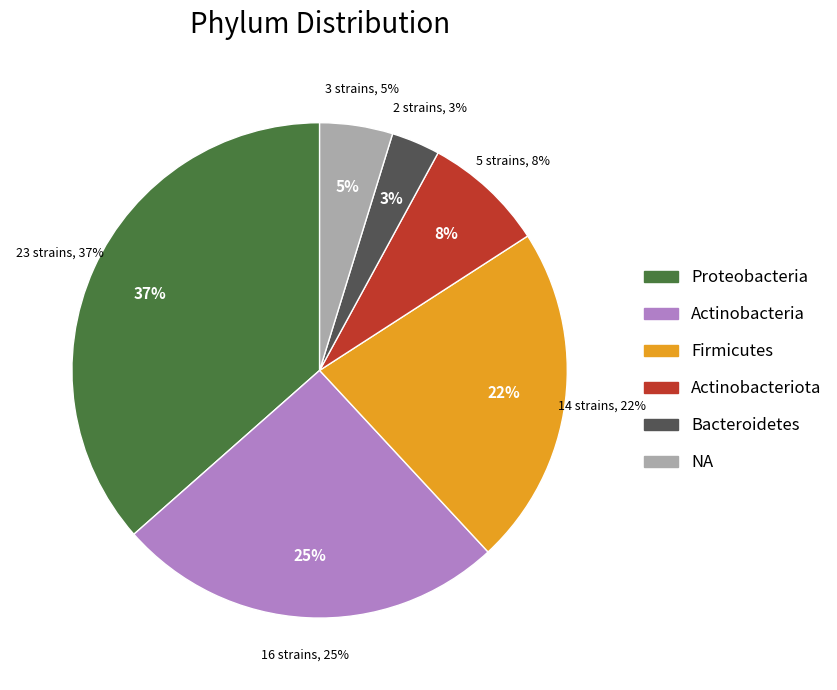

Does Bacteroidetes represent more than half of the total?

No